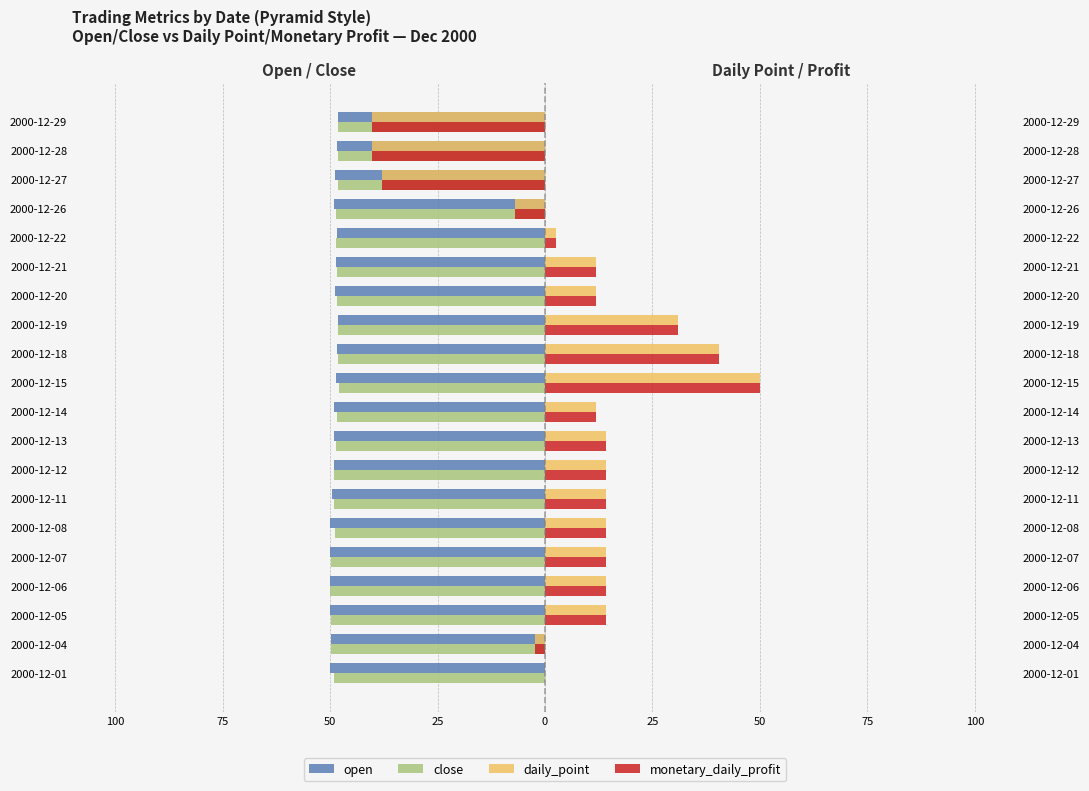

Reading left to right, list all the values displayed in this chart.

open: -50.0	-49.8	-50.0	-50.0	-50.0	-49.9	-49.5	-49.2	-49.0	-49.1	-48.6	-48.3	-48.2	-48.8	-48.7	-48.4	-49.2	-48.8	-48.5	-48.2
close: -49.1	-49.8	-49.7	-50.0	-49.7	-48.9	-49.0	-49.0	-48.7	-48.4	-48.0	-48.1	-48.2	-48.4	-48.4	-48.5	-48.6	-48.2	-48.1	-48.1
daily_point: 0.0	-2.4	14.3	14.3	14.3	14.3	14.3	14.3	14.3	12.0	50.0	40.5	31.0	12.0	12.0	2.5	-7.0	-37.8	-40.2	-40.2
monetary_daily_profit: 0.0	-2.4	14.3	14.3	14.3	14.3	14.3	14.3	14.3	12.0	50.0	40.5	31.0	12.0	12.0	2.5	-7.1	-37.9	-40.2	-40.2